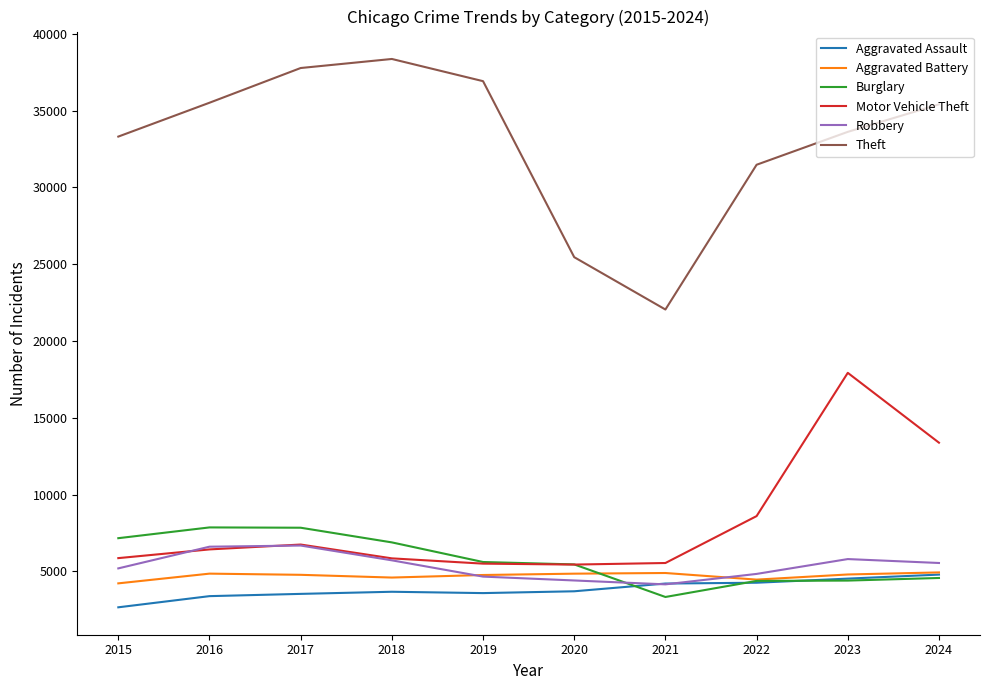

What is the smallest value displayed?

2668